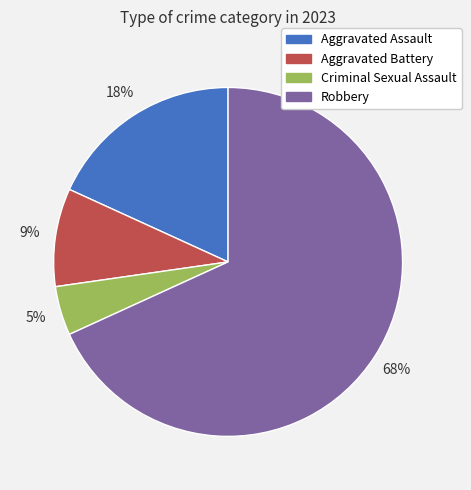

How many segments does this pie chart have?

4